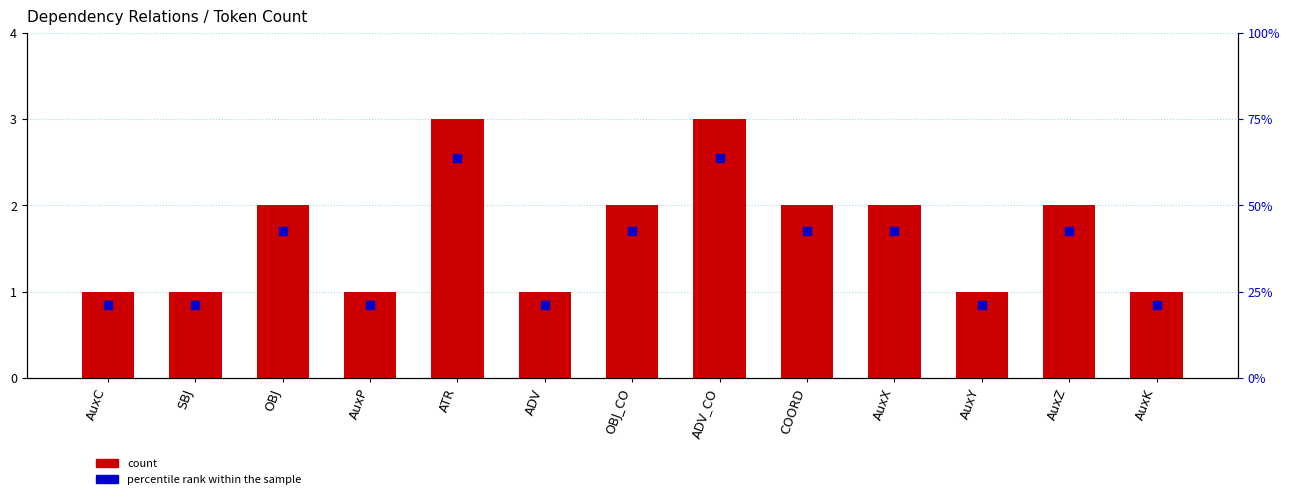

At which category is the sum across all series the highest?

ATR